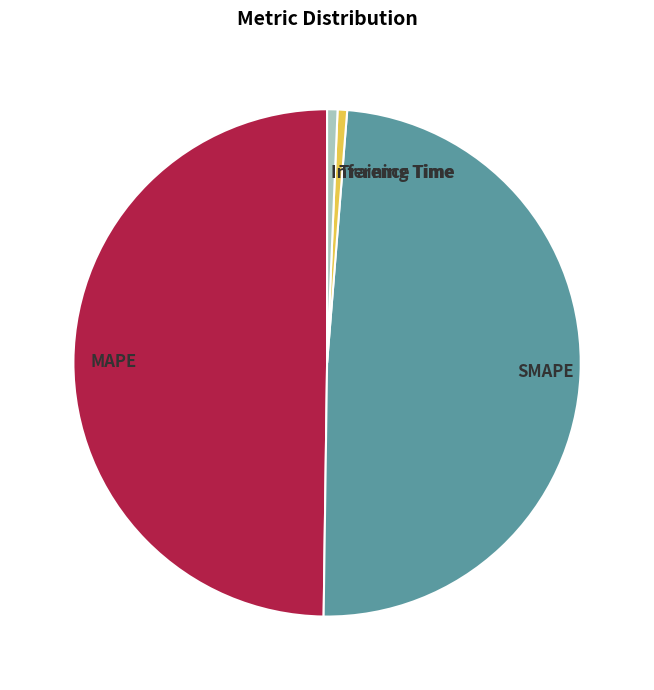

Which slice is the largest?

MAPE